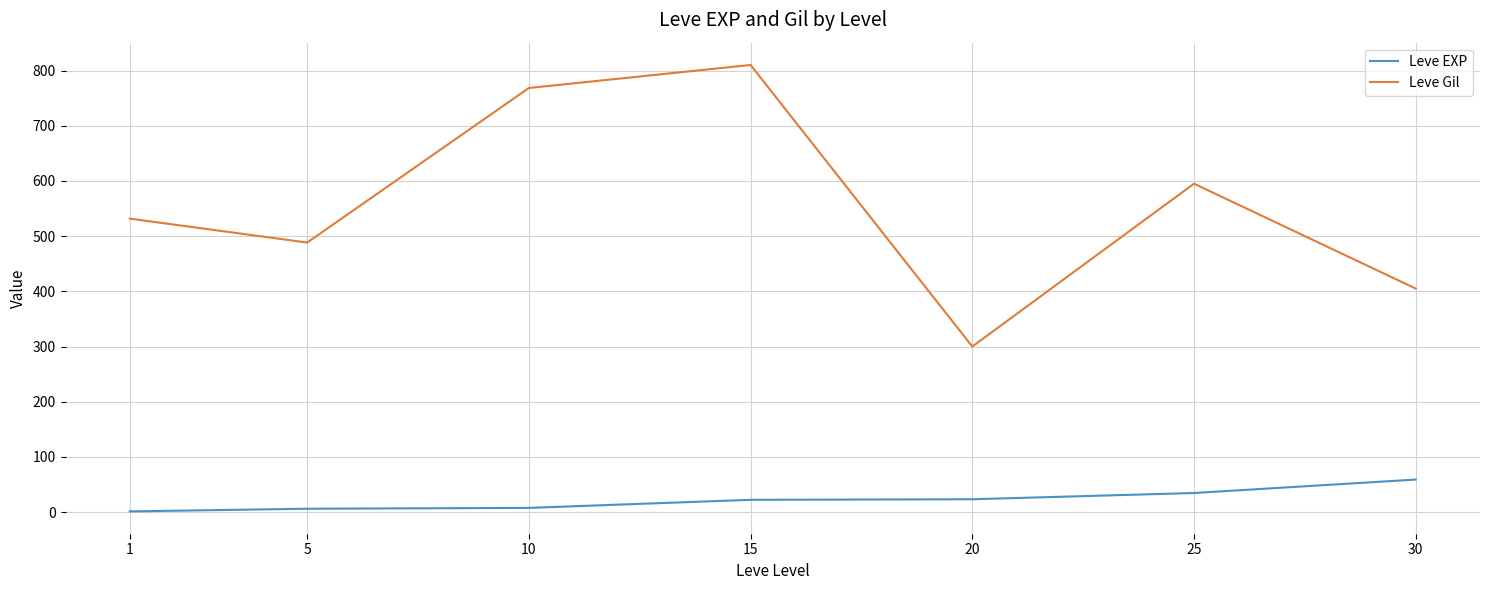

Where is the first local minimum for Leve Gil?

5